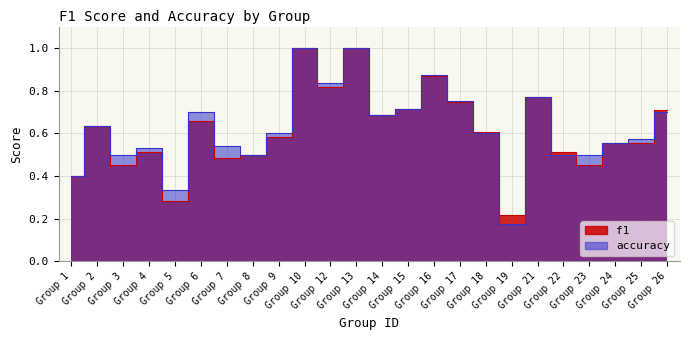

Reading left to right, what are all the values shown in this chart?

f1: 0.4	0.6	0.5	0.5	0.3	0.7	0.5	0.5	0.6	1.0	0.8	1.0	0.7	0.7	0.9	0.7	0.6	0.2	0.8	0.5	0.5	0.6	0.6	0.7
accuracy: 0.4	0.6	0.5	0.5	0.3	0.7	0.5	0.5	0.6	1.0	0.8	1.0	0.7	0.7	0.9	0.8	0.6	0.2	0.8	0.5	0.5	0.6	0.6	0.7